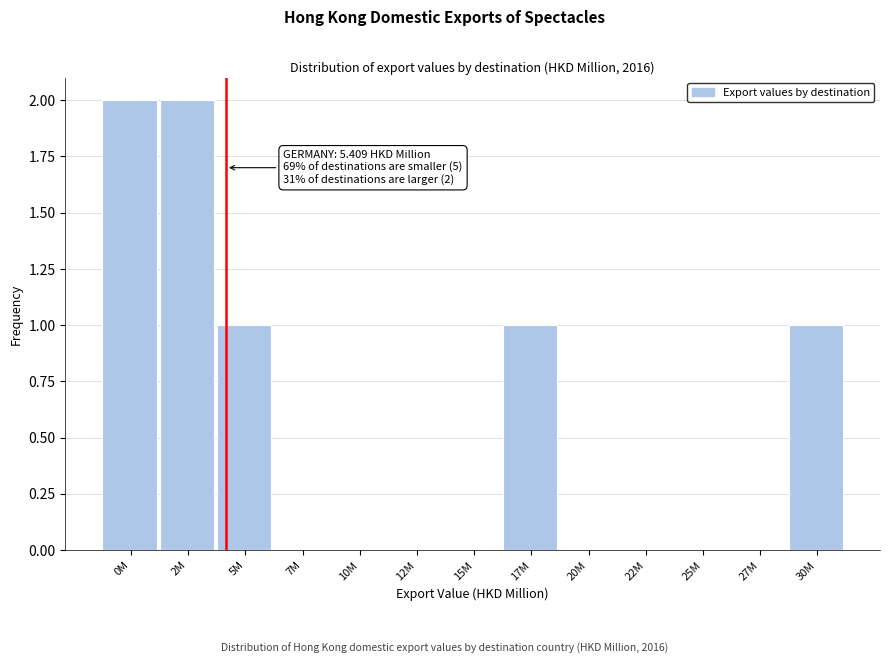

Reading left to right, what are all the values shown in this chart?

0M=2	2M=2	5M=1	7M=0	10M=0	12M=0	15M=0	17M=1	20M=0	22M=0	25M=0	27M=0	30M=1